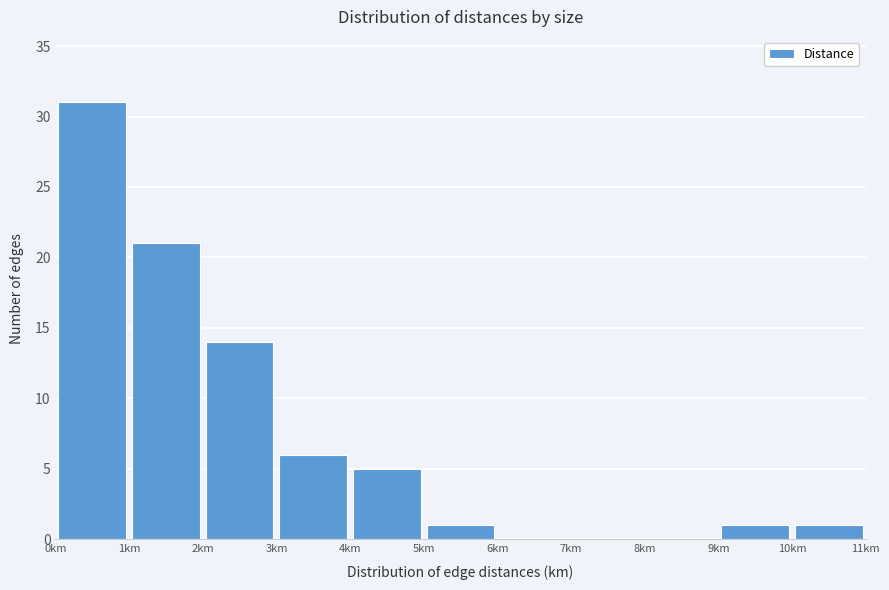

How tall is the bar that spans 0 to 1 on the x-axis? The values are not printed on the chart, so give them approximately, as read against the axis.

31